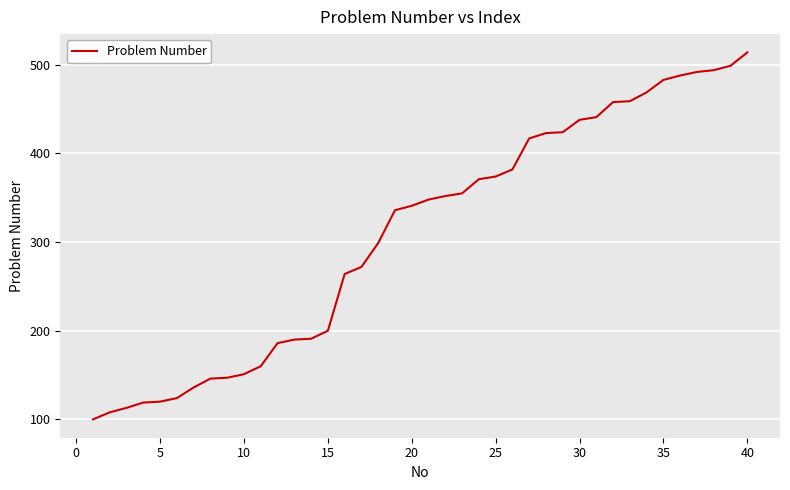

What is the minimum value shown in the chart?

100